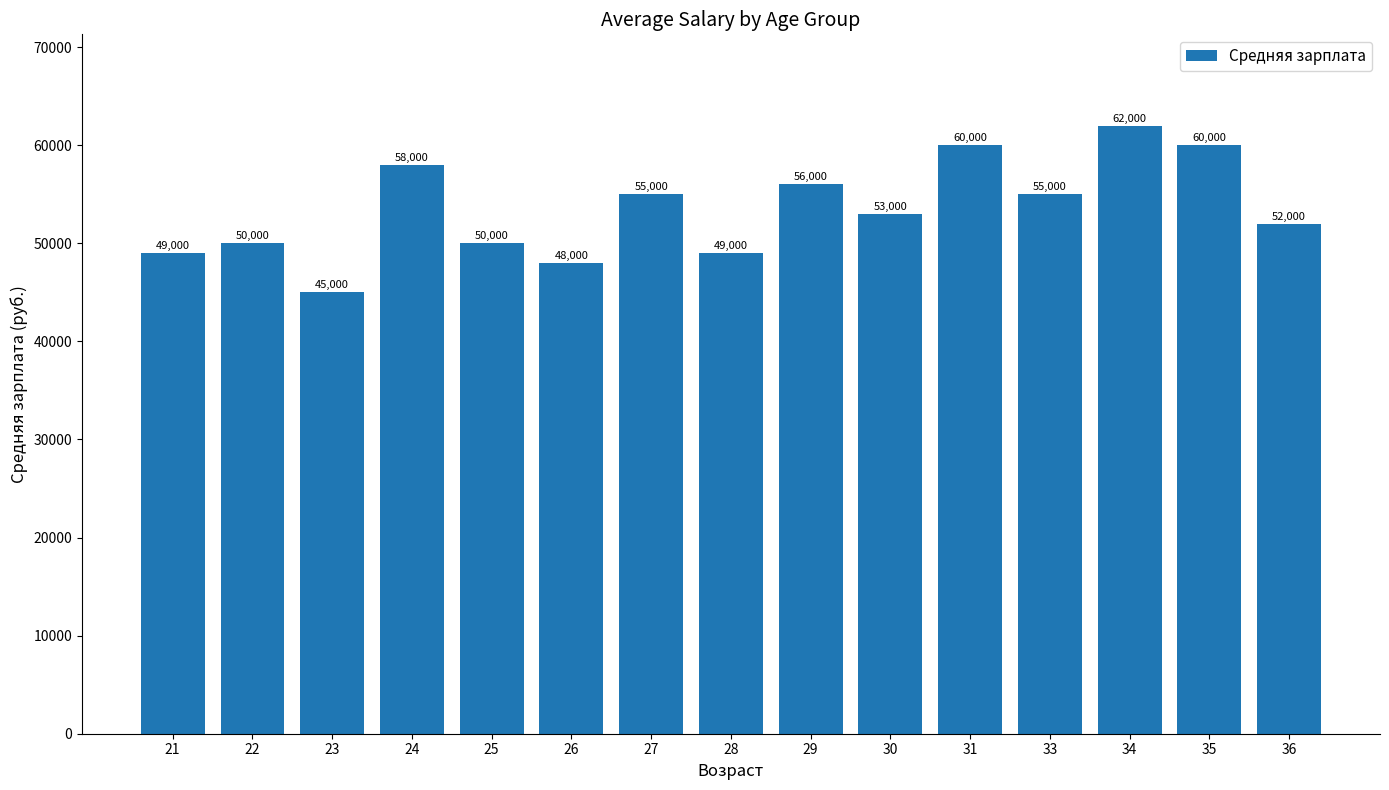

What is the maximum value shown in the chart?

62000